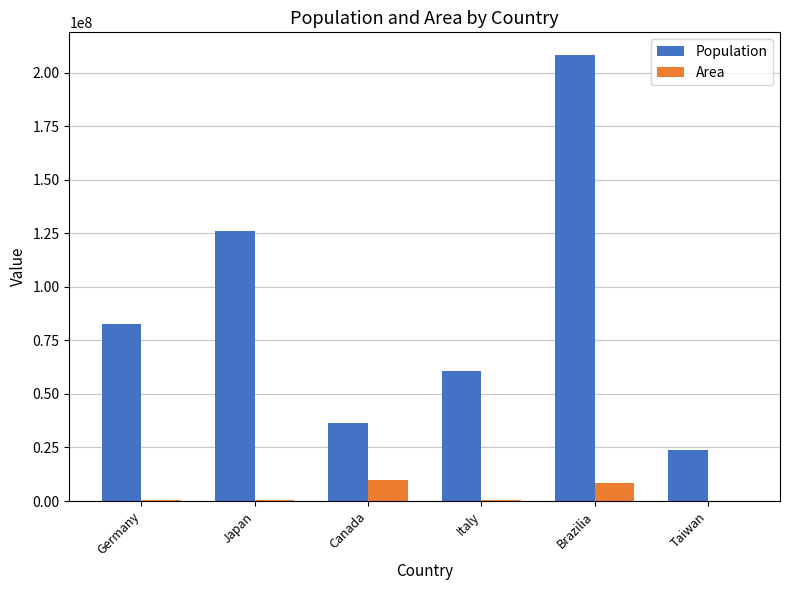

Which category has the highest value in the Population series?

Brazilia